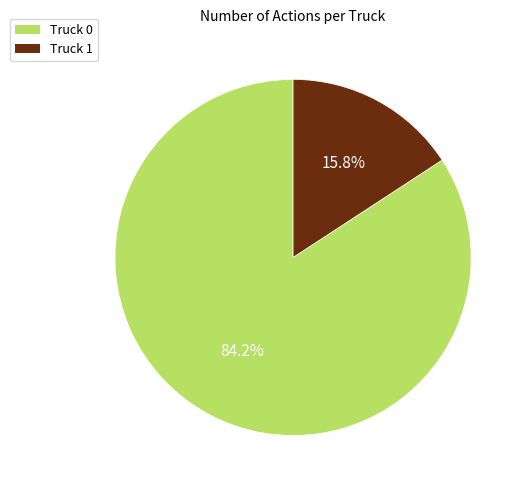

What is the majority slice?

Truck 0